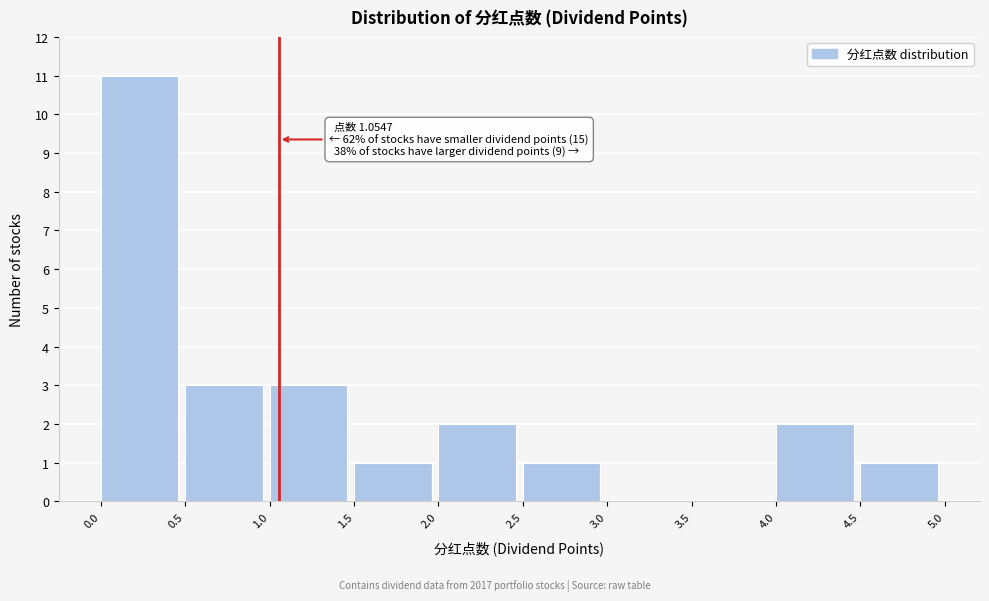

Which range on the x-axis has the tallest bar?

0.0 to 0.5